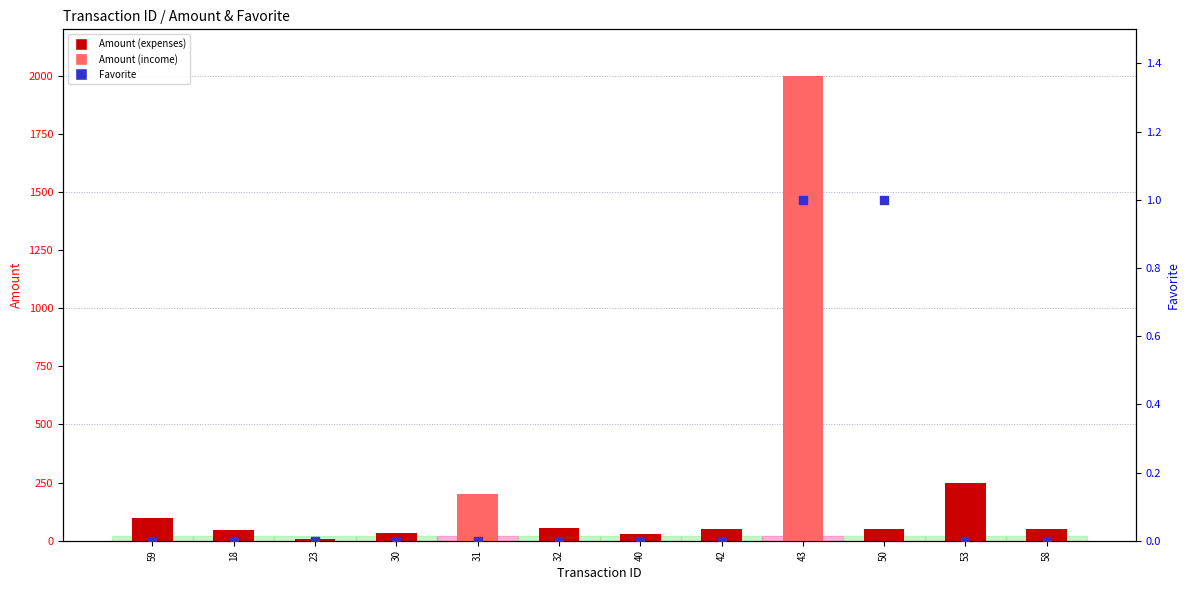

Which series reaches the maximum Y coordinate?

Amount